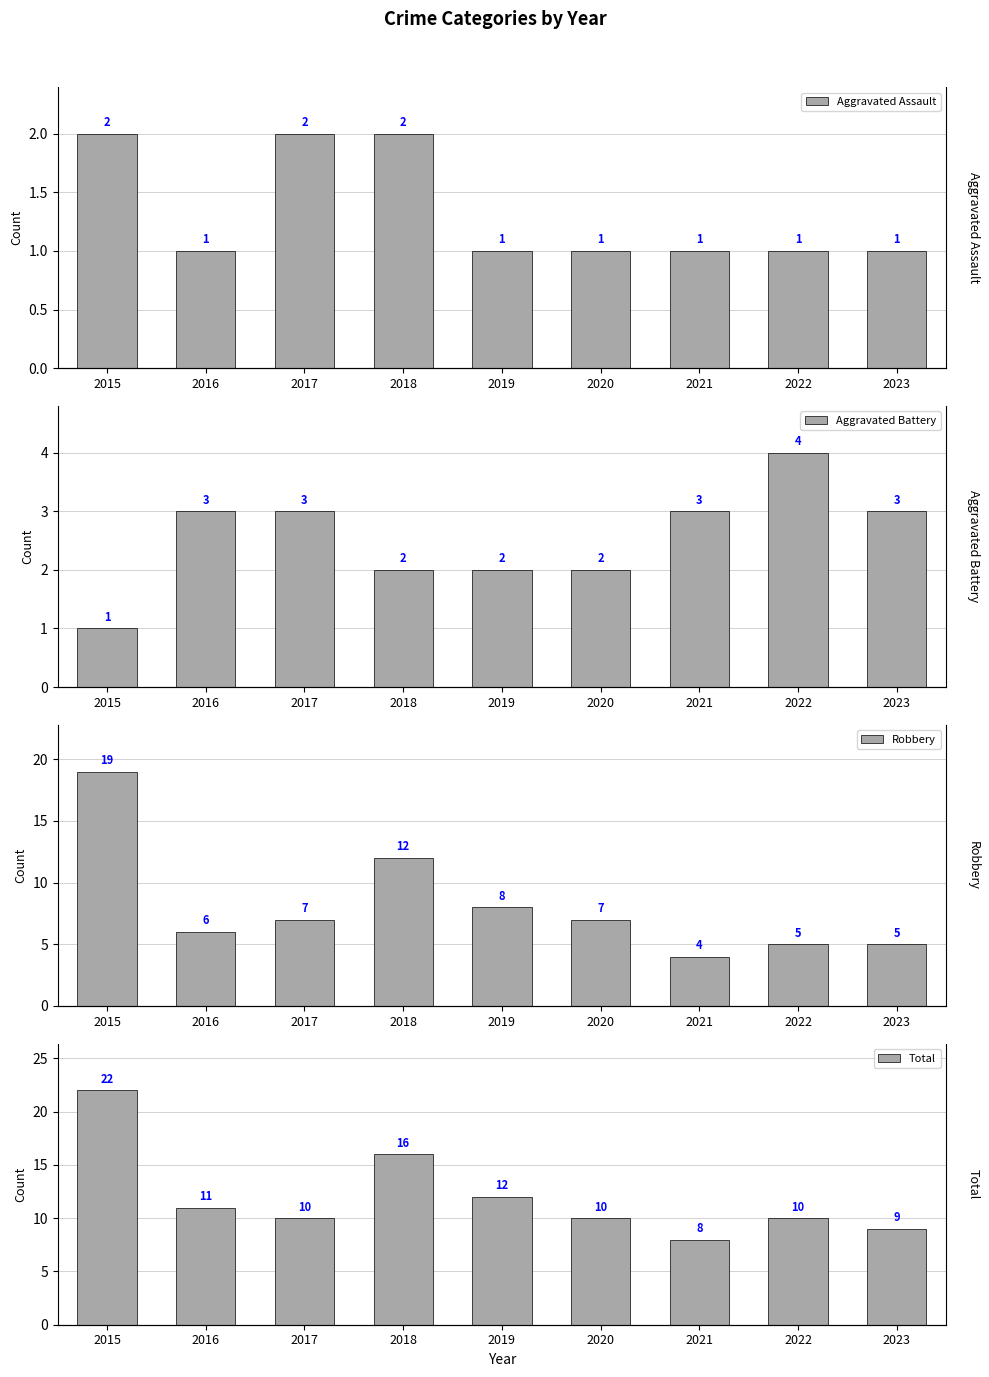

What is the difference between the maximum and minimum values in the Aggravated Assault series?

1